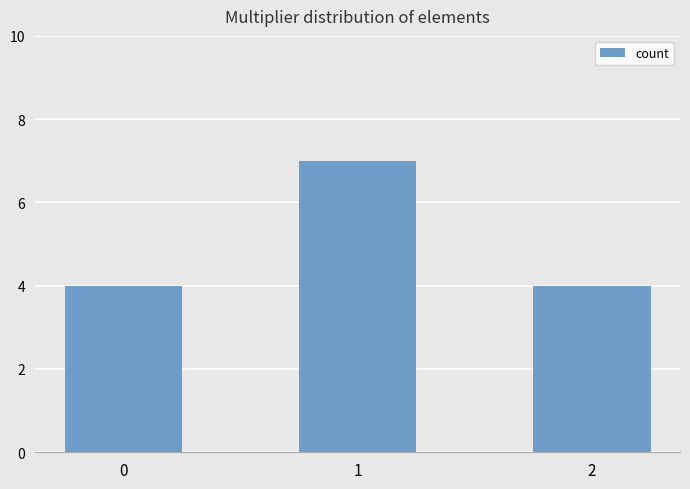

What is the minimum value shown in the chart?

4